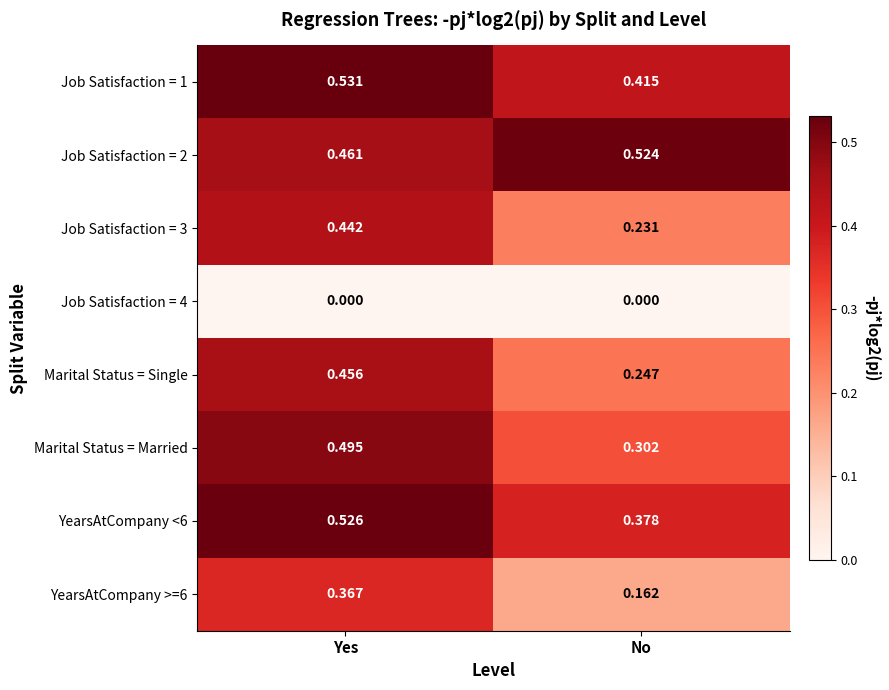

Rank the categories by Marital Status = Single value from lowest to highest.

No, Yes